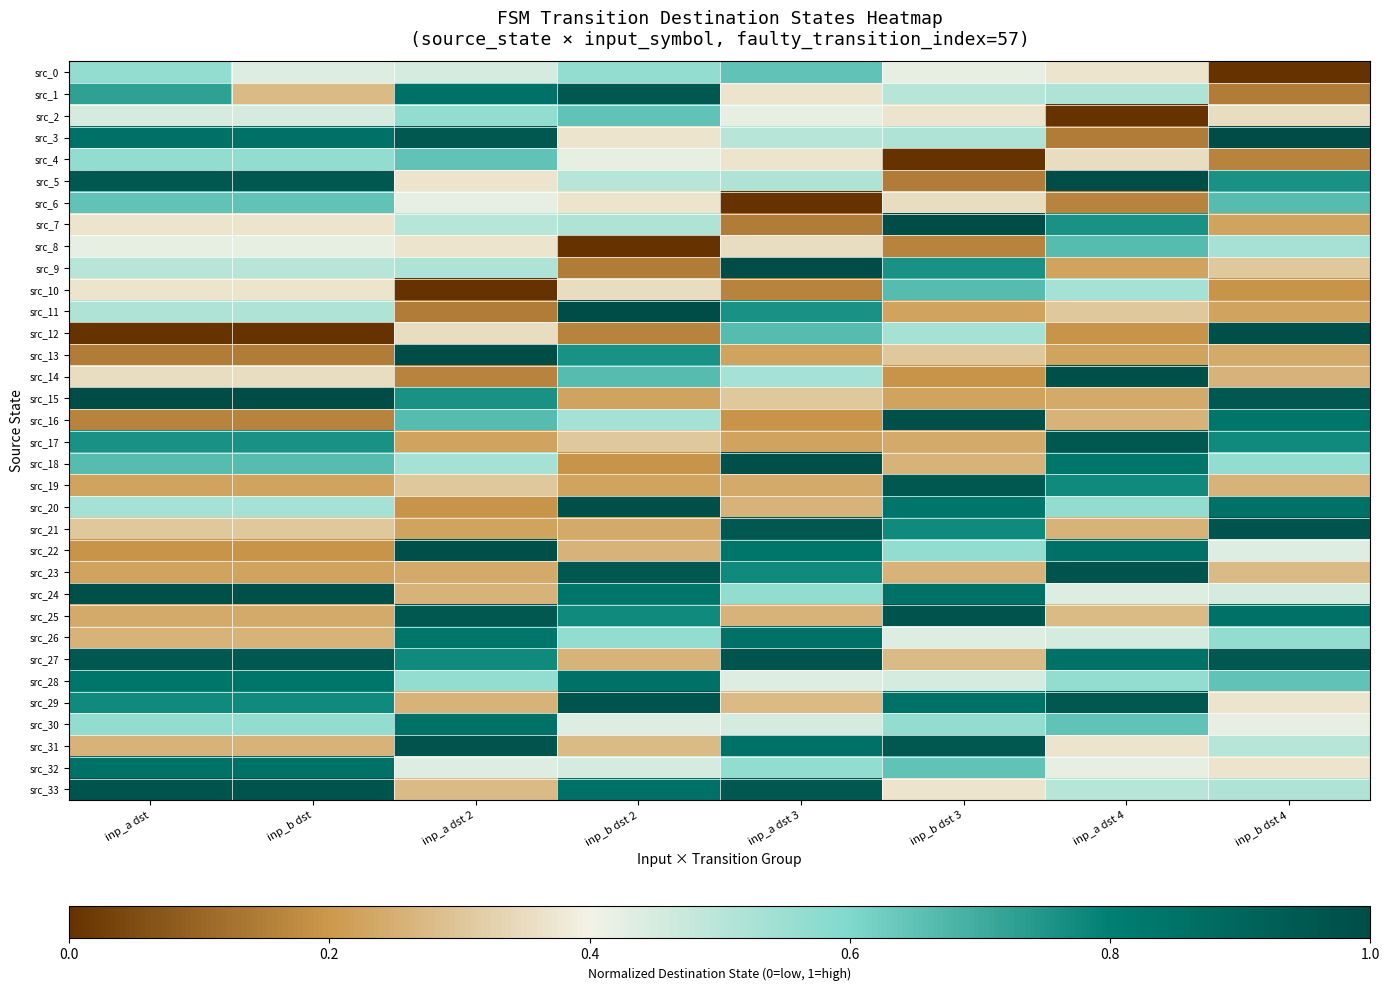

Reading right to left, extract all data points from this chart.

src_0: inp_b dst 4=0.0	inp_a dst 4=0.4	inp_b dst 3=0.4	inp_a dst 3=0.6	inp_b dst 2=0.6	inp_a dst 2=0.5	inp_b dst=0.4	inp_a dst=0.6
src_1: inp_b dst 4=0.1	inp_a dst 4=0.5	inp_b dst 3=0.5	inp_a dst 3=0.4	inp_b dst 2=1.0	inp_a dst 2=0.9	inp_b dst=0.3	inp_a dst=0.7
src_2: inp_b dst 4=0.4	inp_a dst 4=0.0	inp_b dst 3=0.4	inp_a dst 3=0.4	inp_b dst 2=0.6	inp_a dst 2=0.6	inp_b dst=0.5	inp_a dst=0.5
src_3: inp_b dst 4=1.0	inp_a dst 4=0.1	inp_b dst 3=0.5	inp_a dst 3=0.5	inp_b dst 2=0.4	inp_a dst 2=1.0	inp_b dst=0.9	inp_a dst=0.9
src_4: inp_b dst 4=0.2	inp_a dst 4=0.4	inp_b dst 3=0.0	inp_a dst 3=0.4	inp_b dst 2=0.4	inp_a dst 2=0.6	inp_b dst=0.6	inp_a dst=0.6
src_5: inp_b dst 4=0.8	inp_a dst 4=1.0	inp_b dst 3=0.1	inp_a dst 3=0.5	inp_b dst 2=0.5	inp_a dst 2=0.4	inp_b dst=1.0	inp_a dst=1.0
src_6: inp_b dst 4=0.7	inp_a dst 4=0.2	inp_b dst 3=0.4	inp_a dst 3=0.0	inp_b dst 2=0.4	inp_a dst 2=0.4	inp_b dst=0.6	inp_a dst=0.6
src_7: inp_b dst 4=0.2	inp_a dst 4=0.8	inp_b dst 3=1.0	inp_a dst 3=0.1	inp_b dst 2=0.5	inp_a dst 2=0.5	inp_b dst=0.4	inp_a dst=0.4
src_8: inp_b dst 4=0.5	inp_a dst 4=0.7	inp_b dst 3=0.2	inp_a dst 3=0.4	inp_b dst 2=0.0	inp_a dst 2=0.4	inp_b dst=0.4	inp_a dst=0.4
src_9: inp_b dst 4=0.3	inp_a dst 4=0.2	inp_b dst 3=0.8	inp_a dst 3=1.0	inp_b dst 2=0.1	inp_a dst 2=0.5	inp_b dst=0.5	inp_a dst=0.5
src_10: inp_b dst 4=0.2	inp_a dst 4=0.5	inp_b dst 3=0.7	inp_a dst 3=0.2	inp_b dst 2=0.4	inp_a dst 2=0.0	inp_b dst=0.4	inp_a dst=0.4
src_11: inp_b dst 4=0.2	inp_a dst 4=0.3	inp_b dst 3=0.2	inp_a dst 3=0.8	inp_b dst 2=1.0	inp_a dst 2=0.1	inp_b dst=0.5	inp_a dst=0.5
src_12: inp_b dst 4=1.0	inp_a dst 4=0.2	inp_b dst 3=0.5	inp_a dst 3=0.7	inp_b dst 2=0.2	inp_a dst 2=0.4	inp_b dst=0.0	inp_a dst=0.0
src_13: inp_b dst 4=0.2	inp_a dst 4=0.2	inp_b dst 3=0.3	inp_a dst 3=0.2	inp_b dst 2=0.8	inp_a dst 2=1.0	inp_b dst=0.1	inp_a dst=0.1
src_14: inp_b dst 4=0.3	inp_a dst 4=1.0	inp_b dst 3=0.2	inp_a dst 3=0.5	inp_b dst 2=0.7	inp_a dst 2=0.2	inp_b dst=0.4	inp_a dst=0.4
src_15: inp_b dst 4=1.0	inp_a dst 4=0.2	inp_b dst 3=0.2	inp_a dst 3=0.3	inp_b dst 2=0.2	inp_a dst 2=0.8	inp_b dst=1.0	inp_a dst=1.0
src_16: inp_b dst 4=0.8	inp_a dst 4=0.3	inp_b dst 3=1.0	inp_a dst 3=0.2	inp_b dst 2=0.5	inp_a dst 2=0.7	inp_b dst=0.2	inp_a dst=0.2
src_17: inp_b dst 4=0.8	inp_a dst 4=1.0	inp_b dst 3=0.2	inp_a dst 3=0.2	inp_b dst 2=0.3	inp_a dst 2=0.2	inp_b dst=0.8	inp_a dst=0.8
src_18: inp_b dst 4=0.6	inp_a dst 4=0.8	inp_b dst 3=0.3	inp_a dst 3=1.0	inp_b dst 2=0.2	inp_a dst 2=0.5	inp_b dst=0.7	inp_a dst=0.7
src_19: inp_b dst 4=0.3	inp_a dst 4=0.8	inp_b dst 3=1.0	inp_a dst 3=0.2	inp_b dst 2=0.2	inp_a dst 2=0.3	inp_b dst=0.2	inp_a dst=0.2
src_20: inp_b dst 4=0.9	inp_a dst 4=0.6	inp_b dst 3=0.8	inp_a dst 3=0.3	inp_b dst 2=1.0	inp_a dst 2=0.2	inp_b dst=0.5	inp_a dst=0.5
src_21: inp_b dst 4=1.0	inp_a dst 4=0.3	inp_b dst 3=0.8	inp_a dst 3=1.0	inp_b dst 2=0.2	inp_a dst 2=0.2	inp_b dst=0.3	inp_a dst=0.3
src_22: inp_b dst 4=0.4	inp_a dst 4=0.9	inp_b dst 3=0.6	inp_a dst 3=0.8	inp_b dst 2=0.3	inp_a dst 2=1.0	inp_b dst=0.2	inp_a dst=0.2
src_23: inp_b dst 4=0.3	inp_a dst 4=1.0	inp_b dst 3=0.3	inp_a dst 3=0.8	inp_b dst 2=1.0	inp_a dst 2=0.2	inp_b dst=0.2	inp_a dst=0.2
src_24: inp_b dst 4=0.5	inp_a dst 4=0.4	inp_b dst 3=0.9	inp_a dst 3=0.6	inp_b dst 2=0.8	inp_a dst 2=0.3	inp_b dst=1.0	inp_a dst=1.0
src_25: inp_b dst 4=0.9	inp_a dst 4=0.3	inp_b dst 3=1.0	inp_a dst 3=0.3	inp_b dst 2=0.8	inp_a dst 2=1.0	inp_b dst=0.2	inp_a dst=0.2
src_26: inp_b dst 4=0.6	inp_a dst 4=0.5	inp_b dst 3=0.4	inp_a dst 3=0.9	inp_b dst 2=0.6	inp_a dst 2=0.8	inp_b dst=0.3	inp_a dst=0.3
src_27: inp_b dst 4=1.0	inp_a dst 4=0.9	inp_b dst 3=0.3	inp_a dst 3=1.0	inp_b dst 2=0.3	inp_a dst 2=0.8	inp_b dst=1.0	inp_a dst=1.0
src_28: inp_b dst 4=0.6	inp_a dst 4=0.6	inp_b dst 3=0.5	inp_a dst 3=0.4	inp_b dst 2=0.9	inp_a dst 2=0.6	inp_b dst=0.8	inp_a dst=0.8
src_29: inp_b dst 4=0.4	inp_a dst 4=1.0	inp_b dst 3=0.9	inp_a dst 3=0.3	inp_b dst 2=1.0	inp_a dst 2=0.3	inp_b dst=0.8	inp_a dst=0.8
src_30: inp_b dst 4=0.4	inp_a dst 4=0.6	inp_b dst 3=0.6	inp_a dst 3=0.5	inp_b dst 2=0.4	inp_a dst 2=0.9	inp_b dst=0.6	inp_a dst=0.6
src_31: inp_b dst 4=0.5	inp_a dst 4=0.4	inp_b dst 3=1.0	inp_a dst 3=0.9	inp_b dst 2=0.3	inp_a dst 2=1.0	inp_b dst=0.3	inp_a dst=0.3
src_32: inp_b dst 4=0.4	inp_a dst 4=0.4	inp_b dst 3=0.6	inp_a dst 3=0.6	inp_b dst 2=0.5	inp_a dst 2=0.4	inp_b dst=0.9	inp_a dst=0.9
src_33: inp_b dst 4=0.5	inp_a dst 4=0.5	inp_b dst 3=0.4	inp_a dst 3=1.0	inp_b dst 2=0.9	inp_a dst 2=0.3	inp_b dst=1.0	inp_a dst=1.0